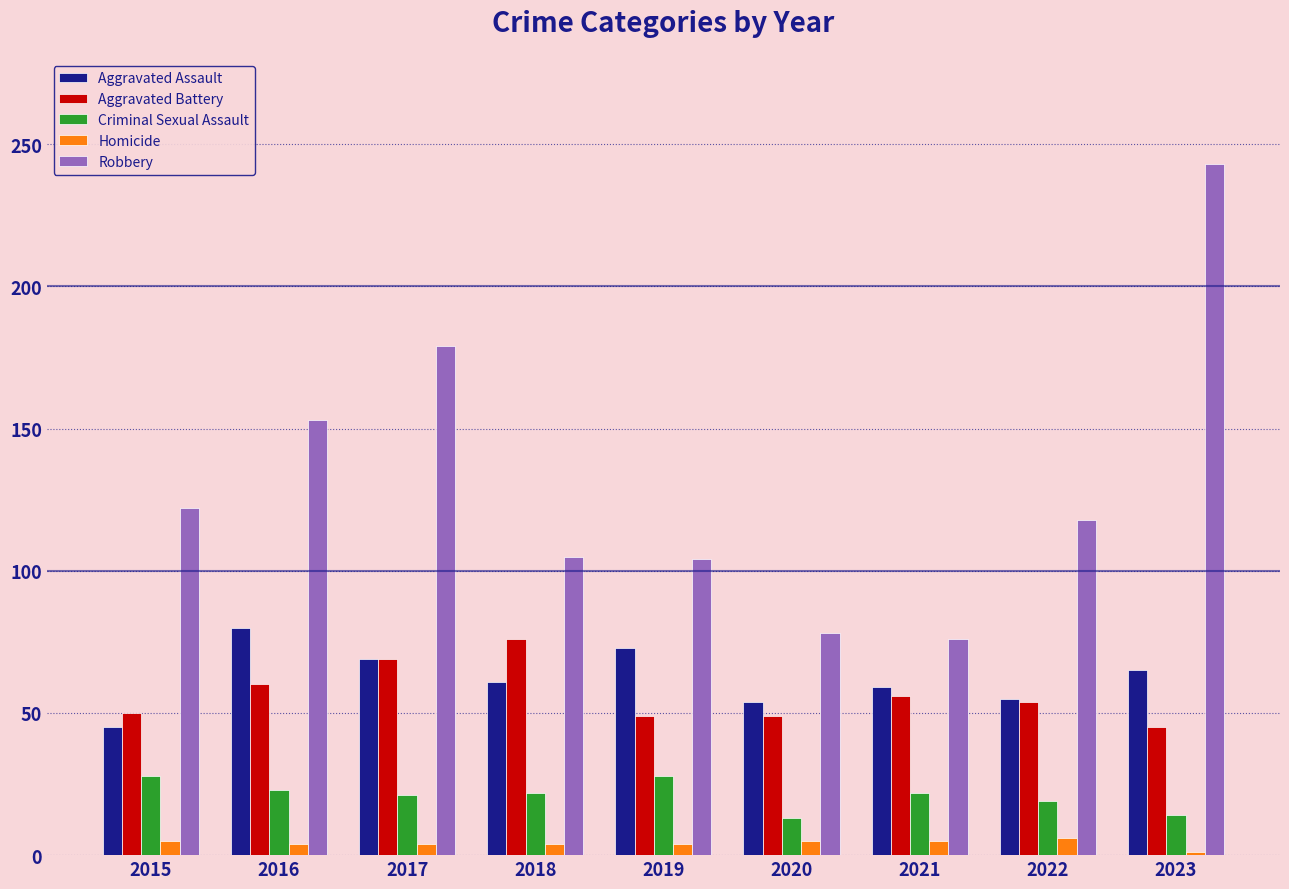

The Aggravated Assault series shows 115 at 2017. True or false?

False